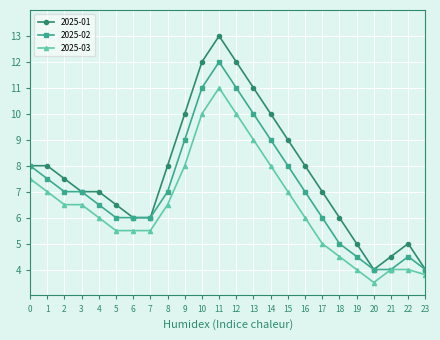

True or false: 2025-01 and 2025-03 intersect in this chart.

False